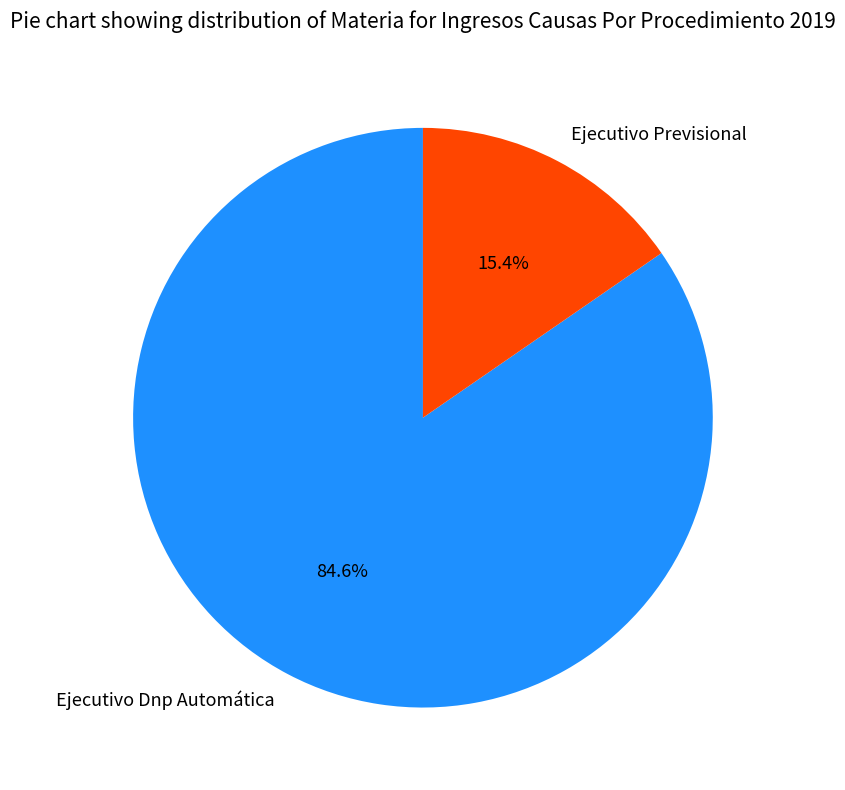

What percentage is the Ejecutivo Previsional slice, to the nearest percent?

15%